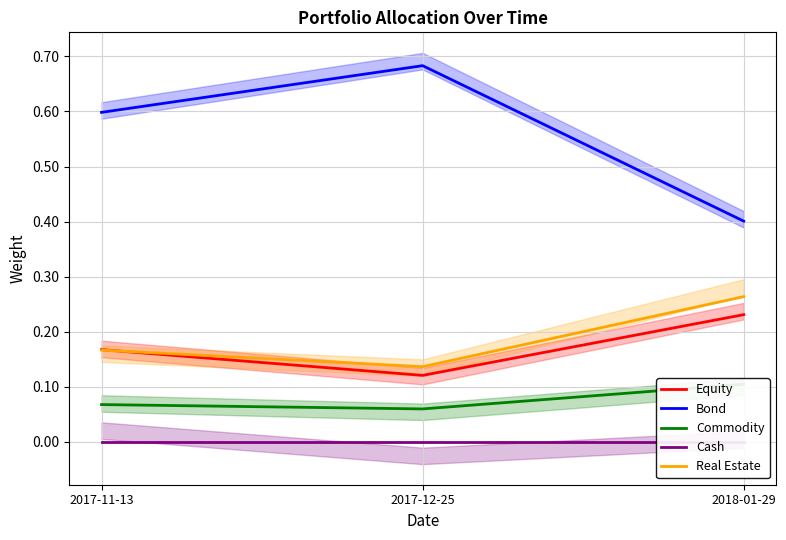

What is the total value across all series at 2018-01-29?

1.0